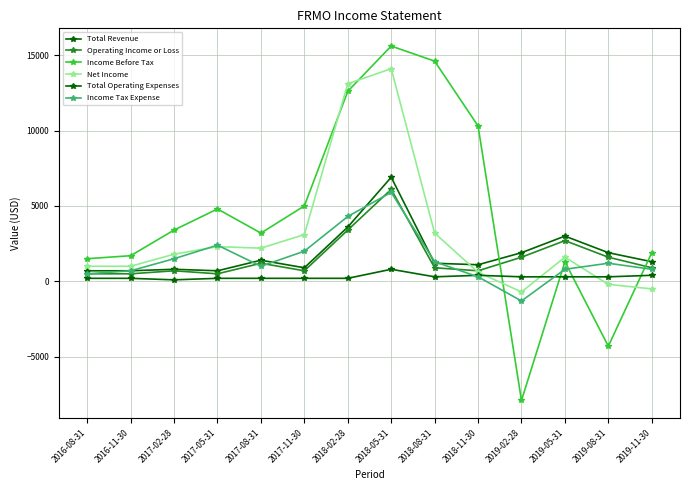

How many values in the Net Income series are below 1800?

7